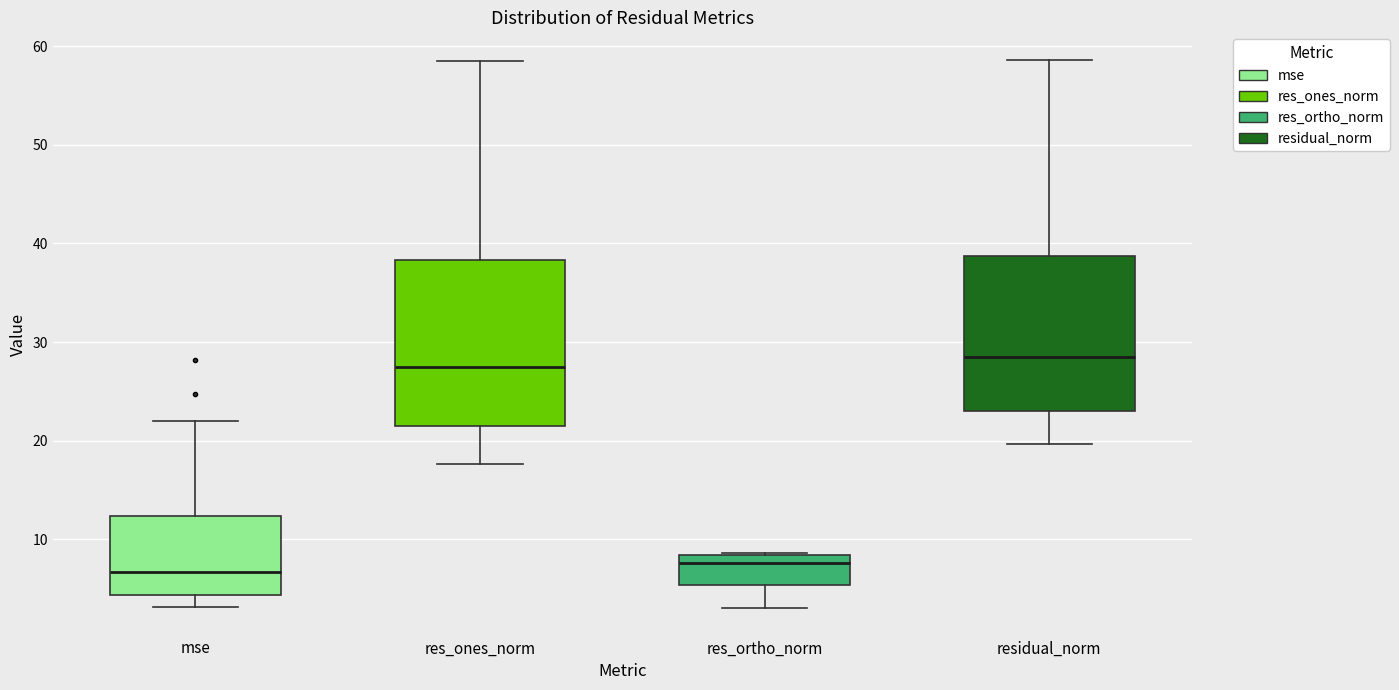

Comparing the boxes themselves (not the whiskers), which one is the tallest?

res_ones_norm